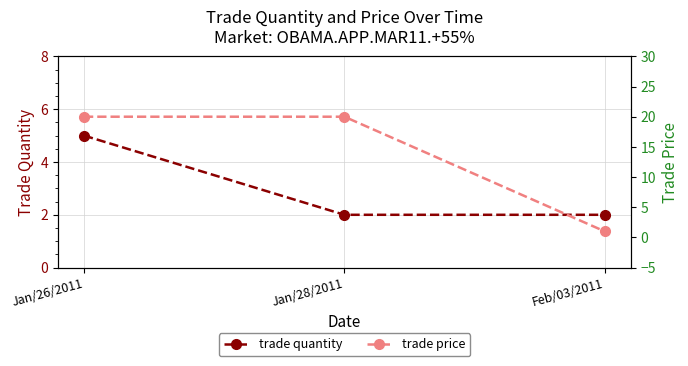

Which series has the largest range (max minus min)?

trade price